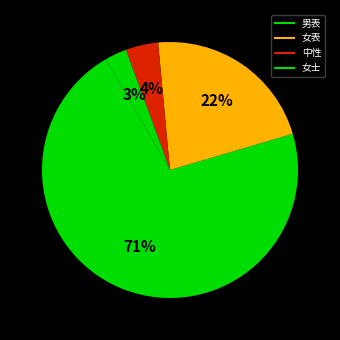

To the nearest percent, what is the difference between the largest and smallest slice percentages?

68%